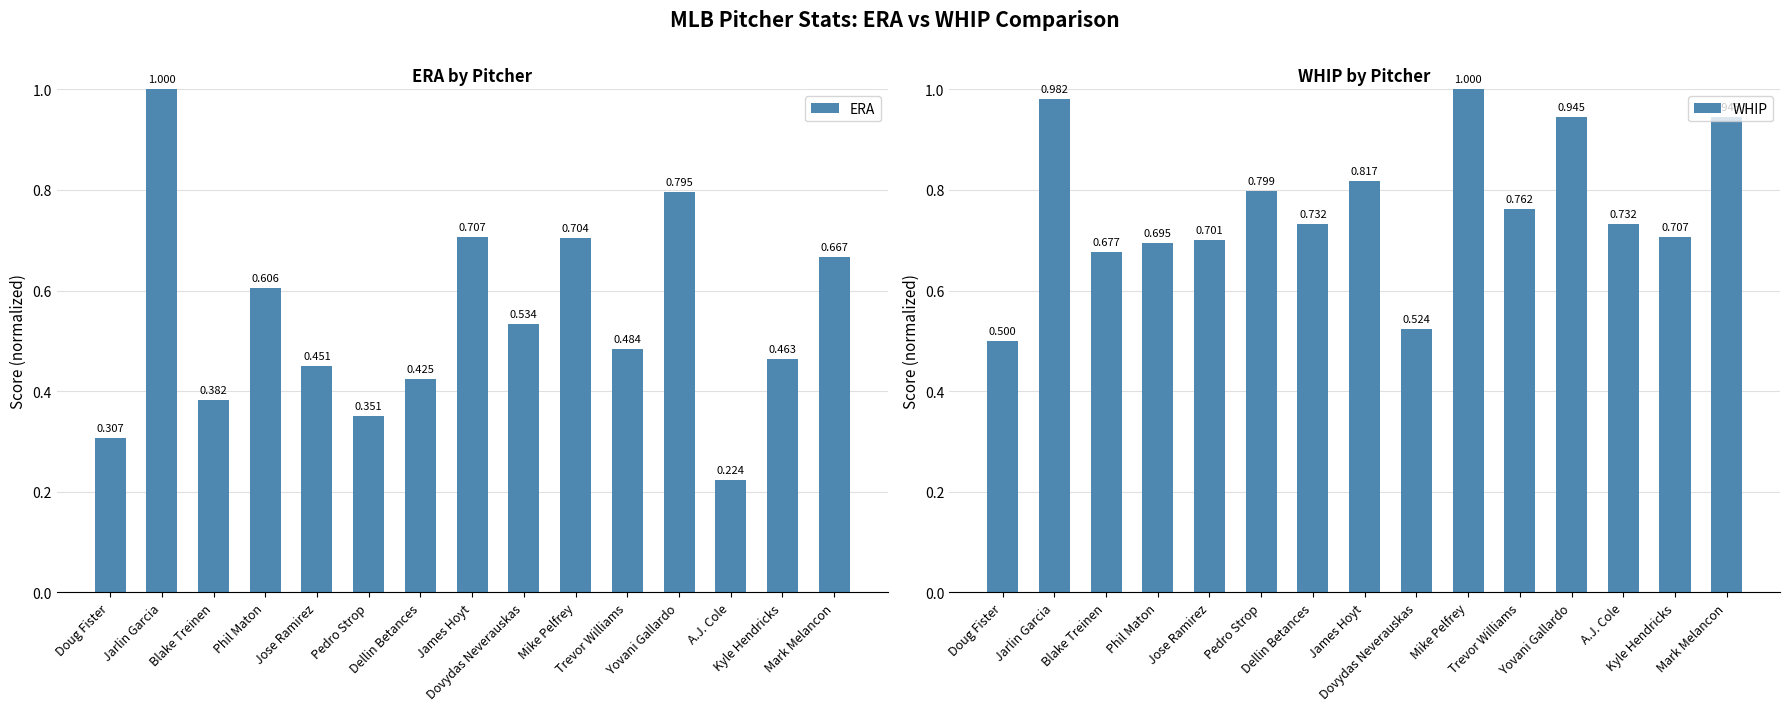

Count the number of categories in the chart.

15